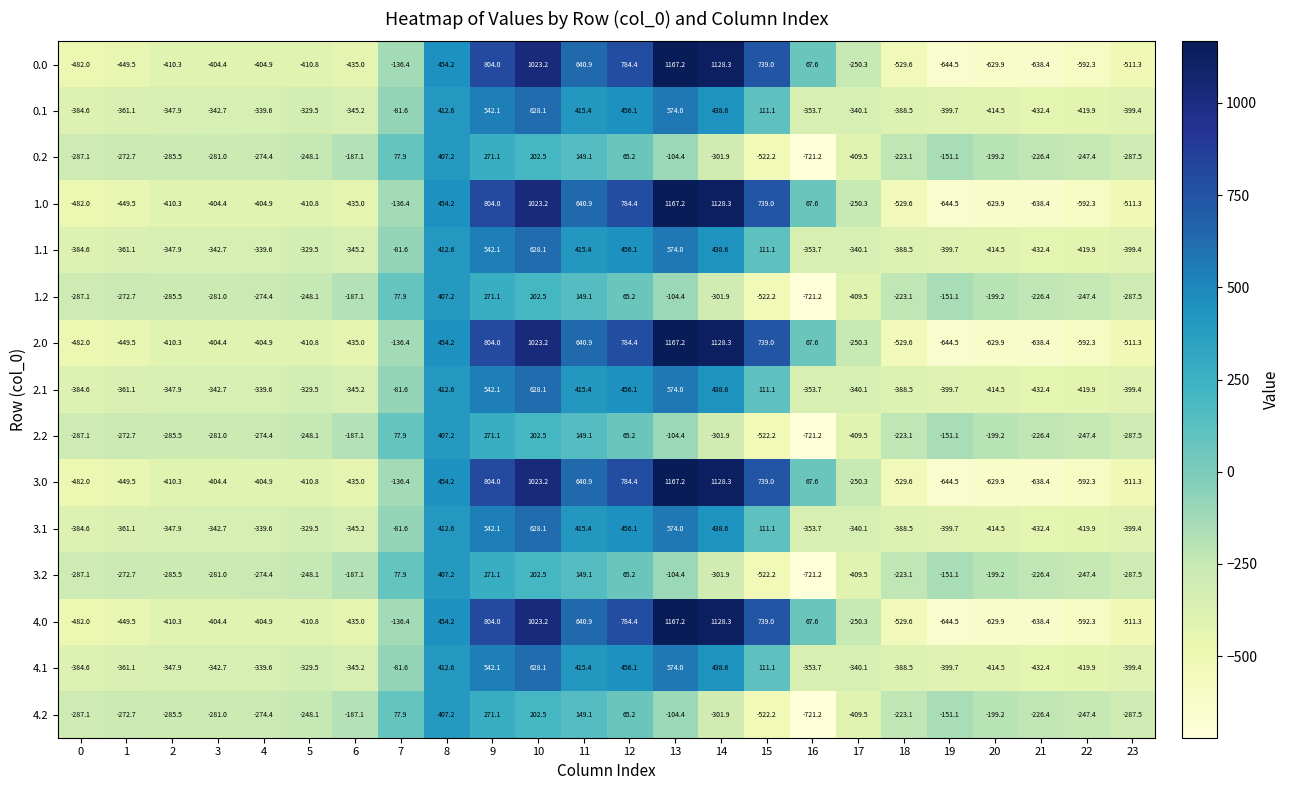

What is the difference between the highest and lowest values at 1?

176.8